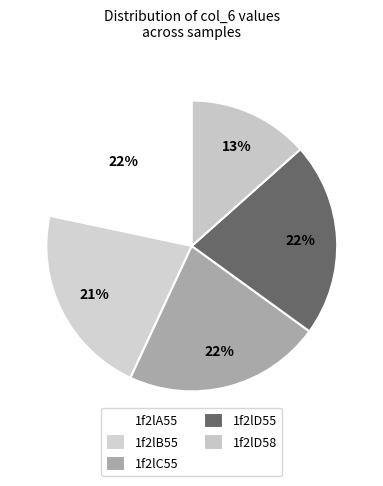

Rank the categories by value from highest to lowest.

1f2lC55, 1f2lA55, 1f2lD55, 1f2lB55, 1f2lD58